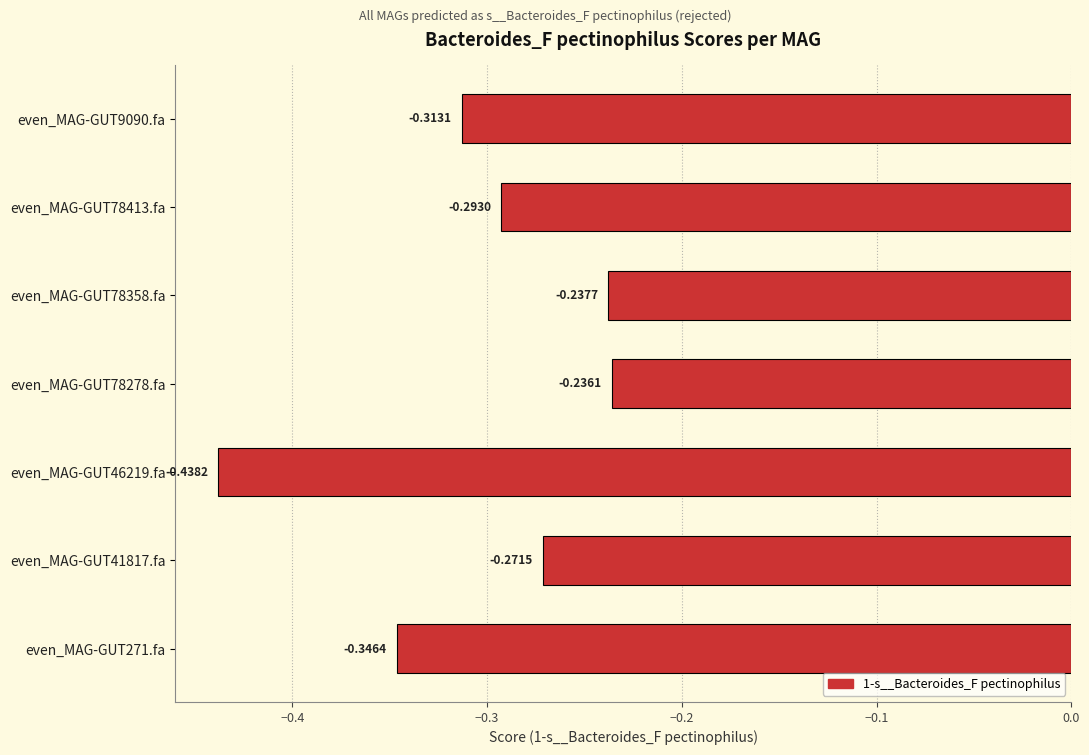

List the labels in order of value, smallest first.

even_MAG-GUT46219.fa, even_MAG-GUT271.fa, even_MAG-GUT9090.fa, even_MAG-GUT78413.fa, even_MAG-GUT41817.fa, even_MAG-GUT78358.fa, even_MAG-GUT78278.fa